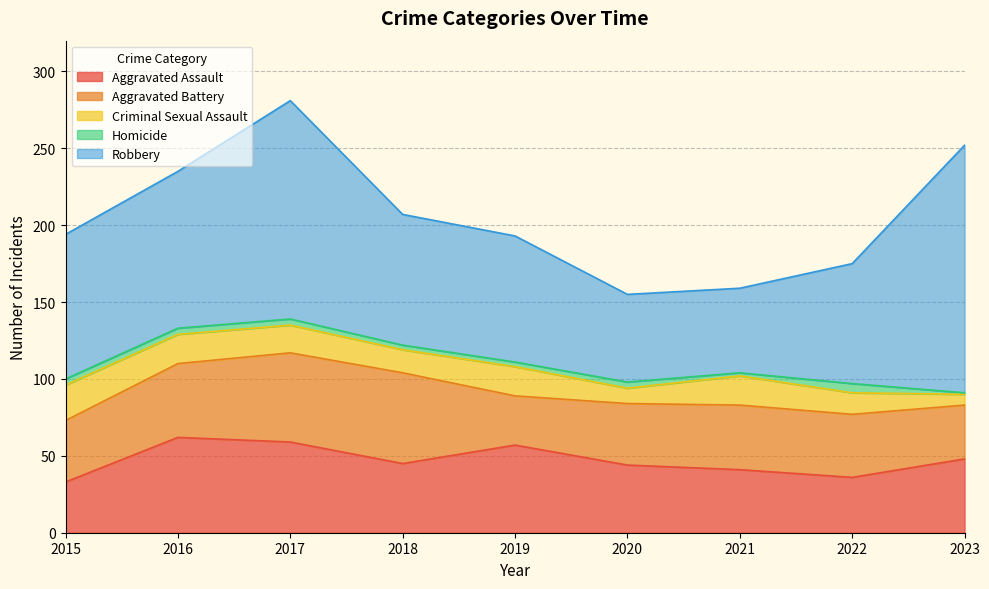

Where does the Homicide series first go above 4?

2022